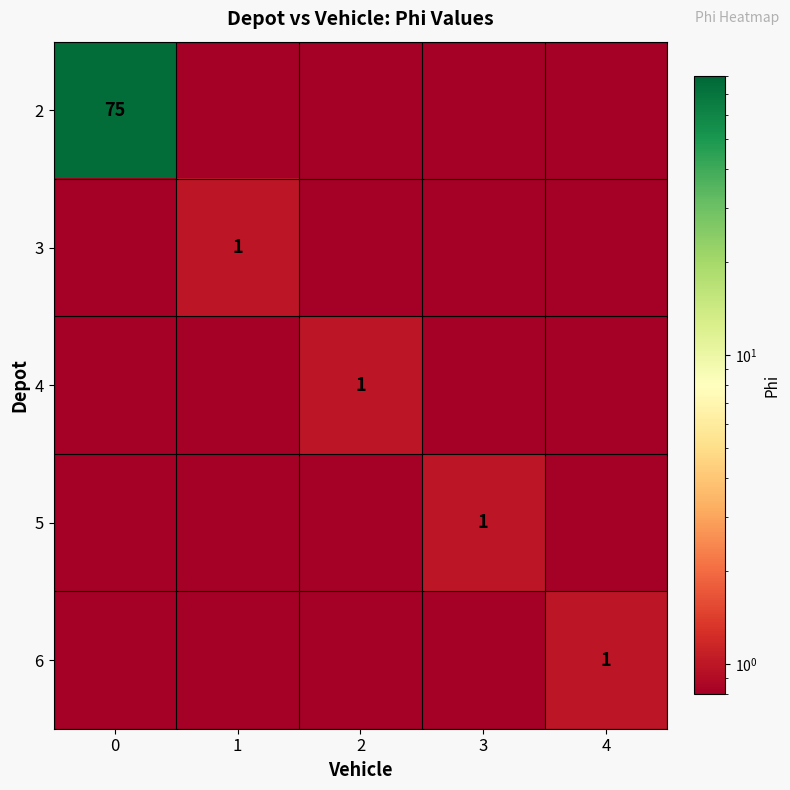

Which category has the lowest value across all series?

1